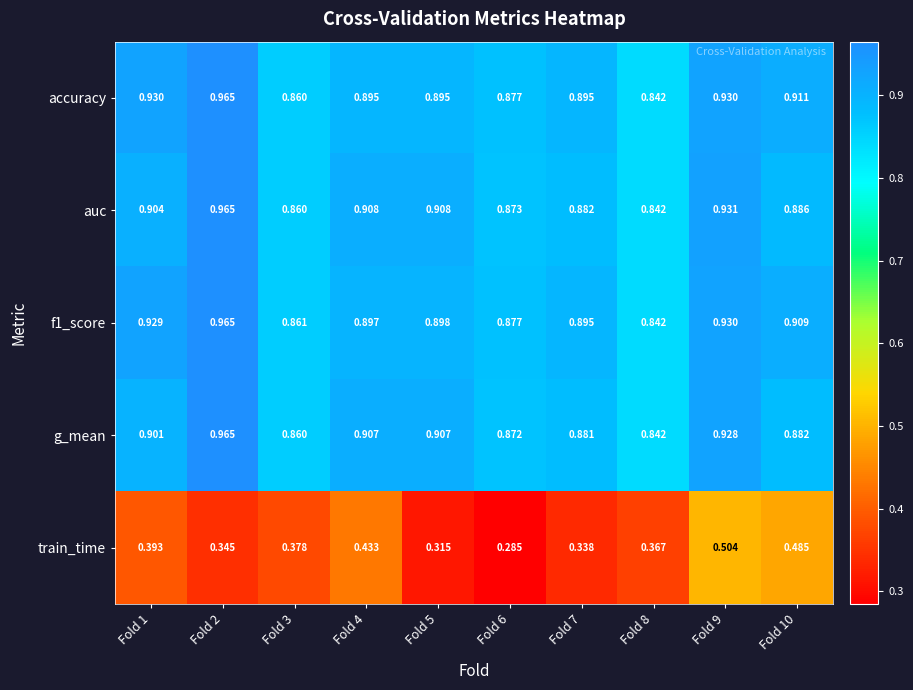

Is the value of accuracy at Fold 9 greater than the value of auc at Fold 1?

Yes